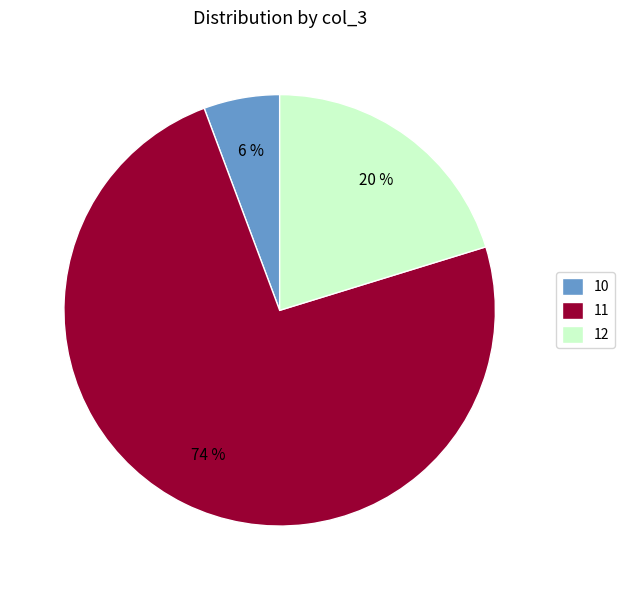

Do 11 and 12 together represent more than half of the pie?

Yes